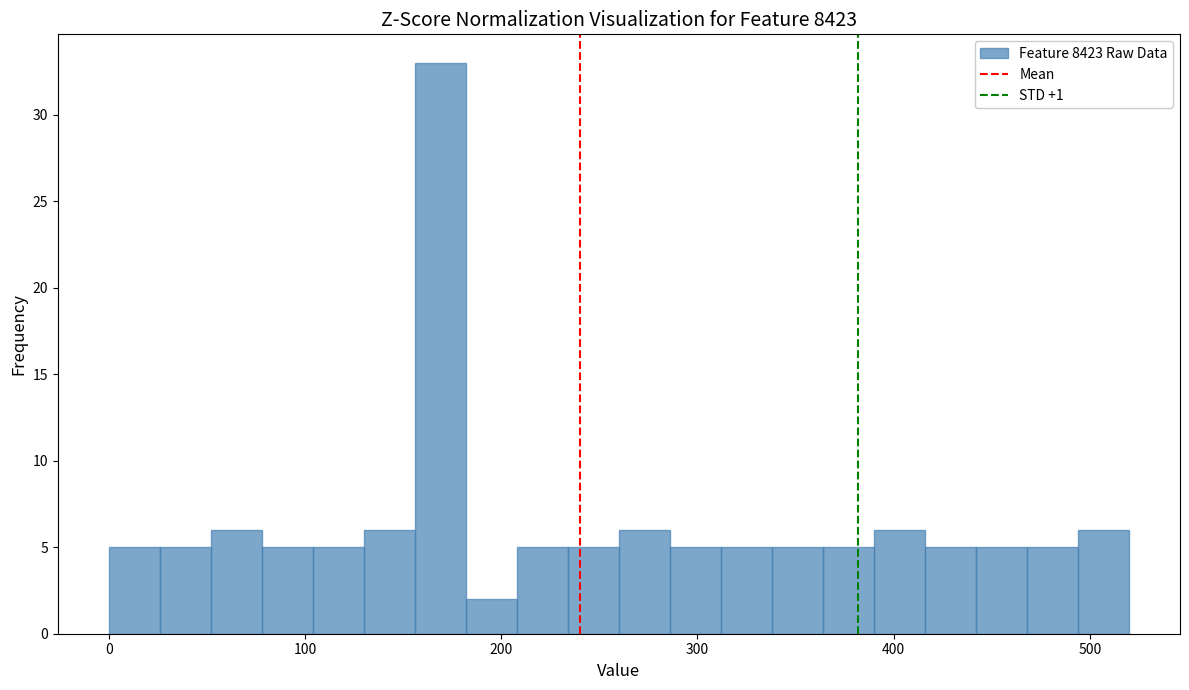

Read against the x-axis, roughly where is the centre of the tallest bar?

170